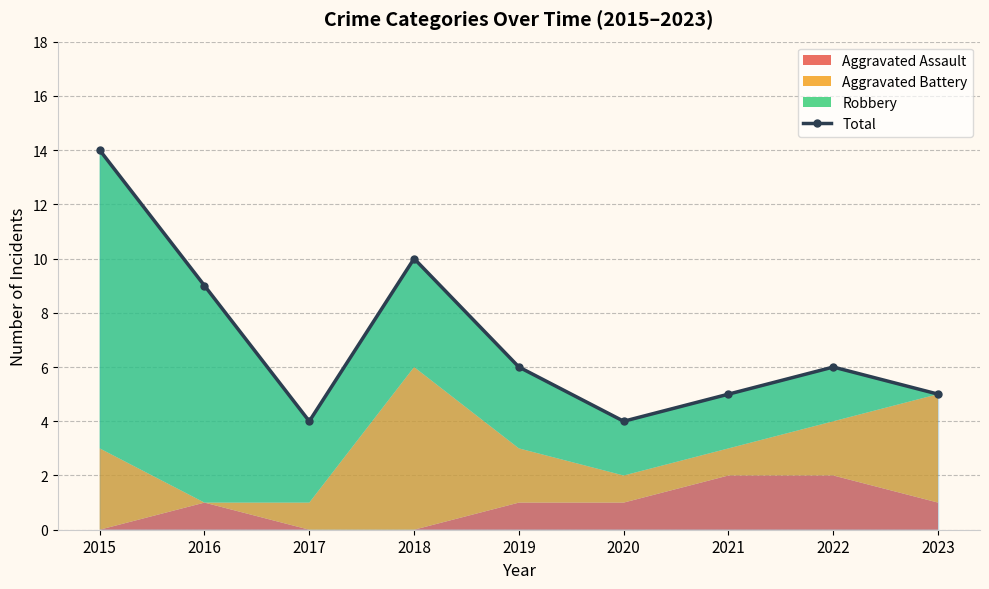

Which has a higher value, 2020 or 2023?

2023